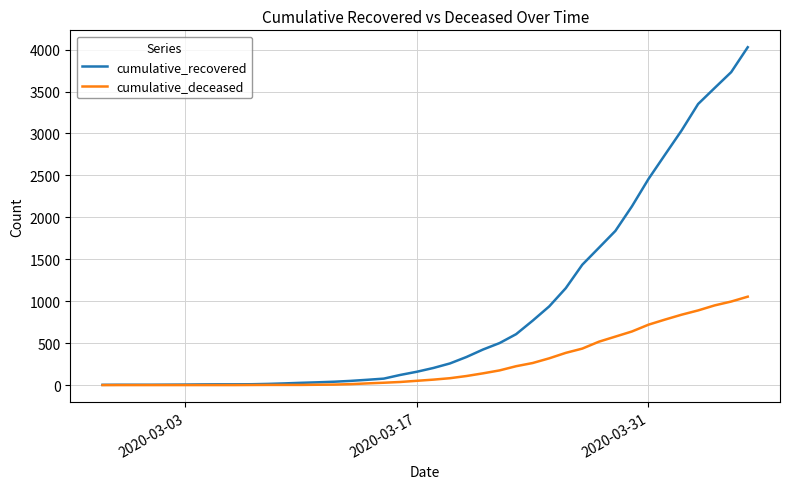

What is the maximum value for cumulative_recovered?

4028